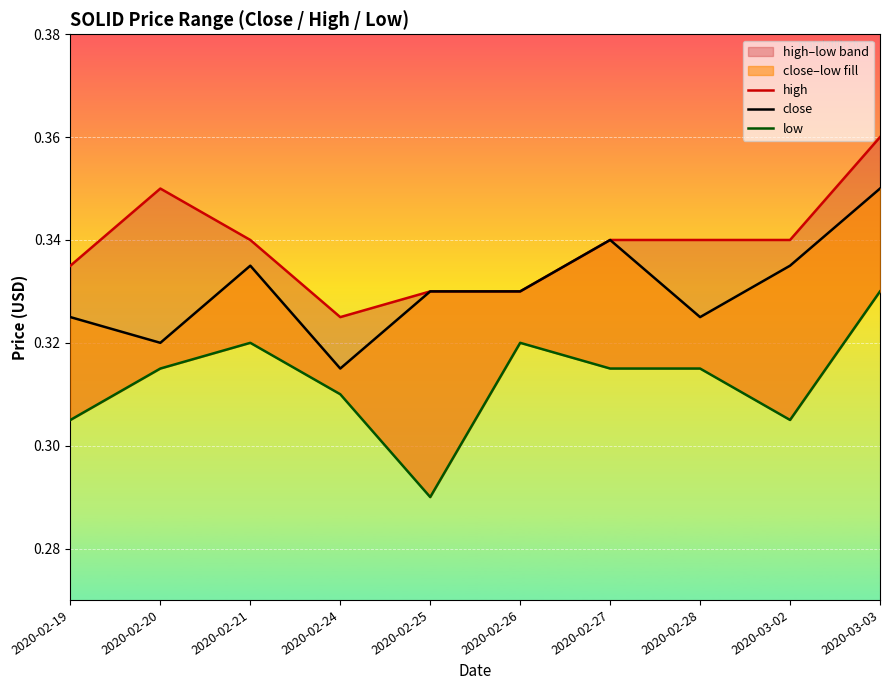

List the series in order of their peak value, highest first.

high, close, low